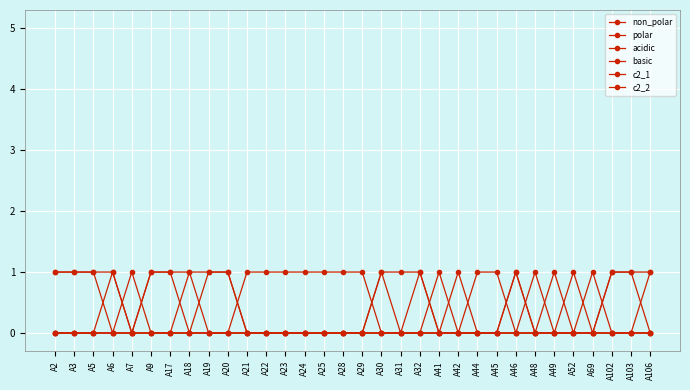

Where do basic and polar first cross each other?

A52 and A69